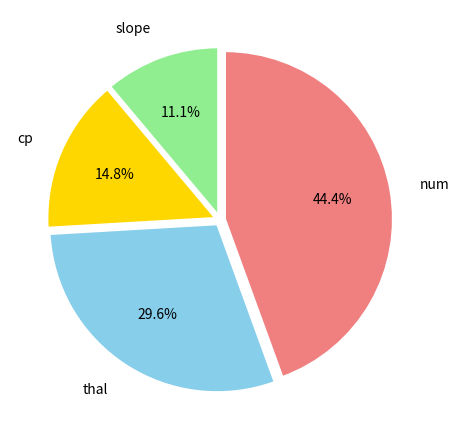

What is the total percentage of slope and num?

55.6%